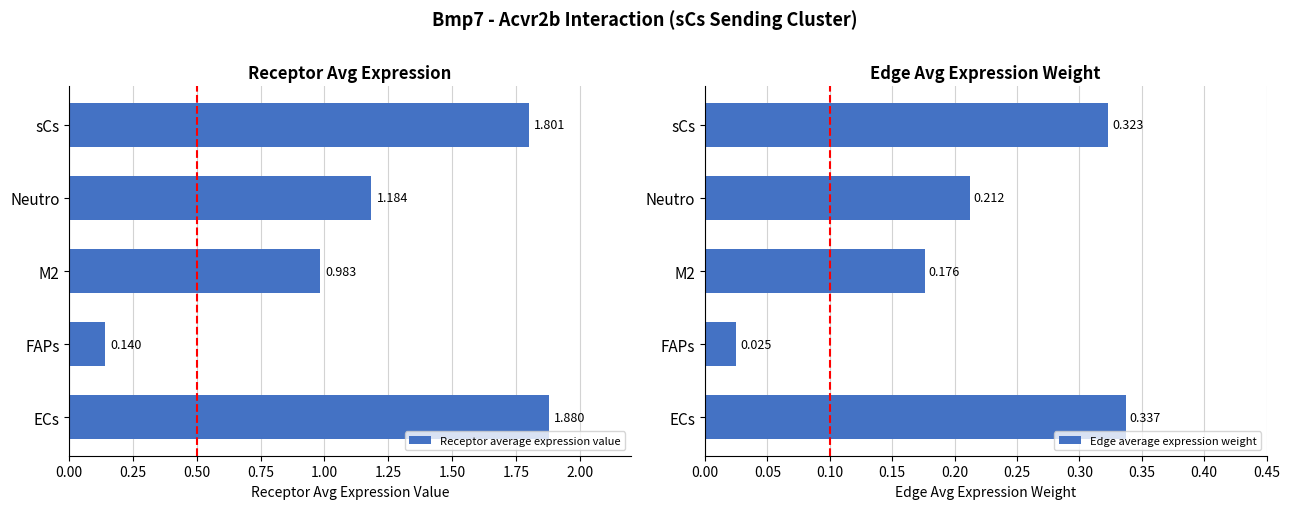

At which label does Receptor average expression value reach its peak?

ECs